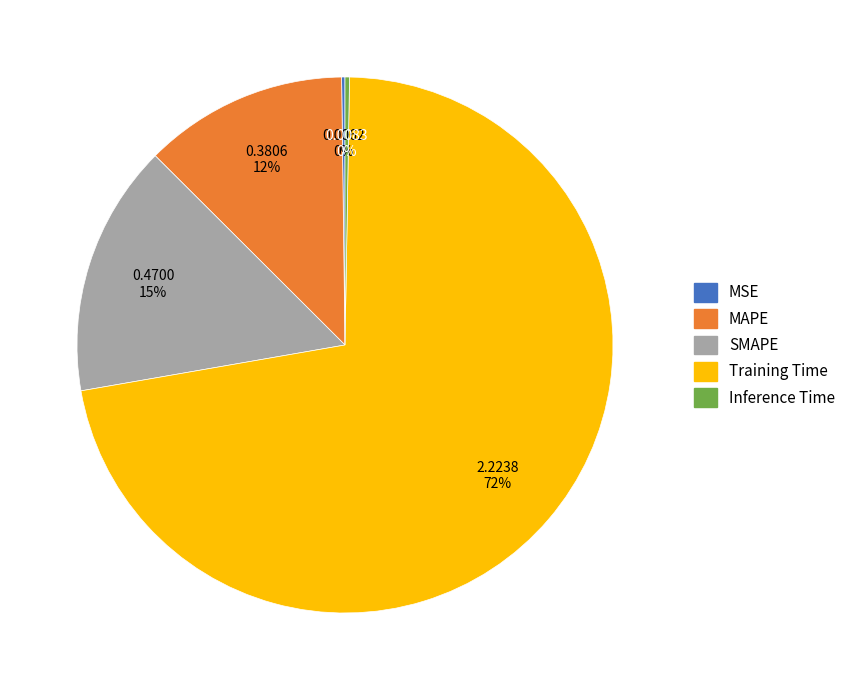

What is the largest slice in the pie chart?

Training Time